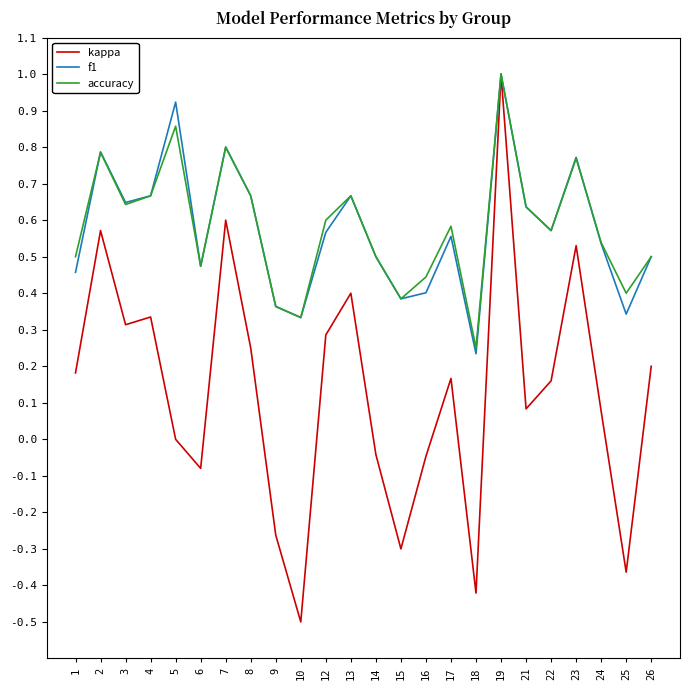

At which category does the chart reach its peak across all series?

19